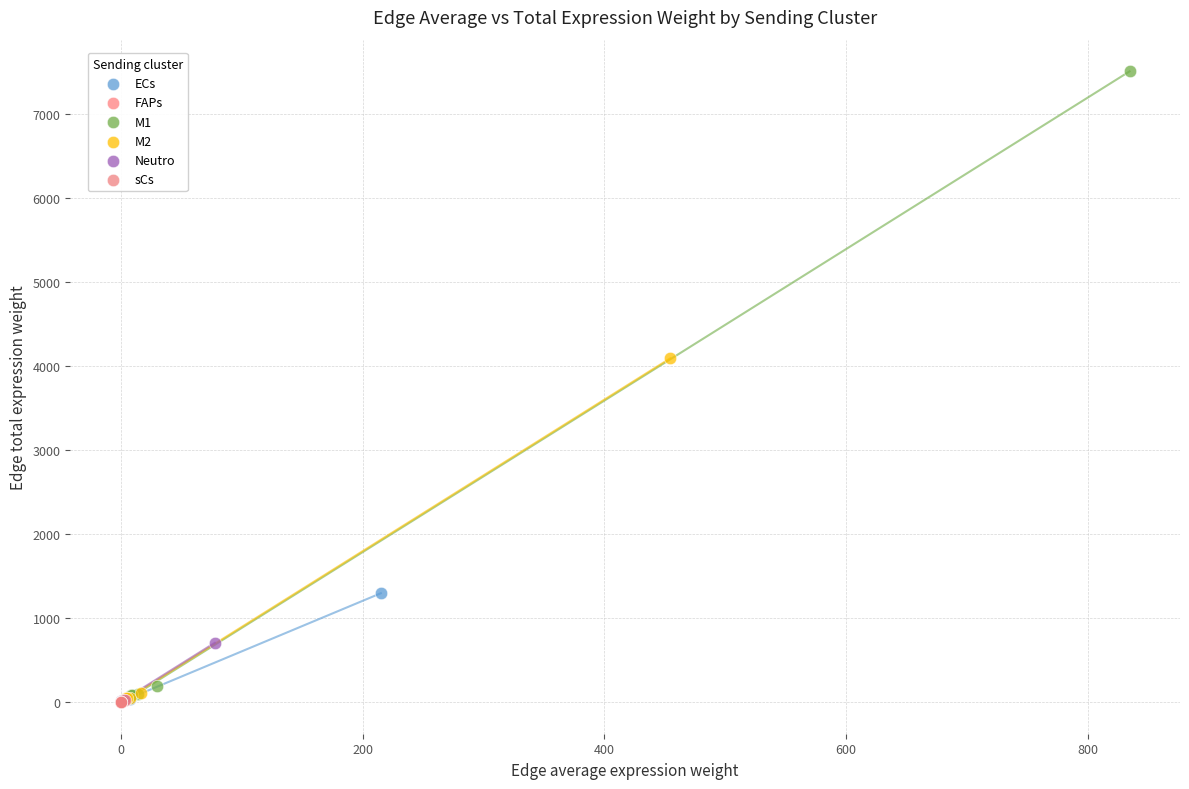

What are all the series names shown in the legend?

ECs, FAPs, M1, M2, Neutro, sCs